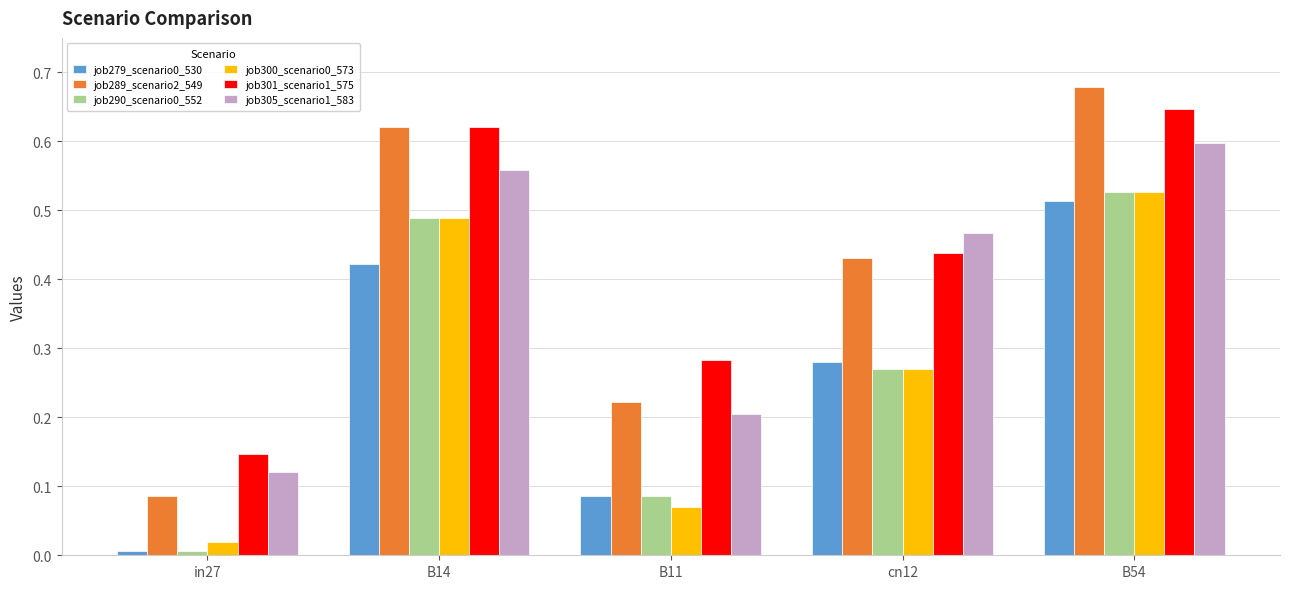

The value of job301_scenario1_575 at B54 is 0.6. True or false?

True